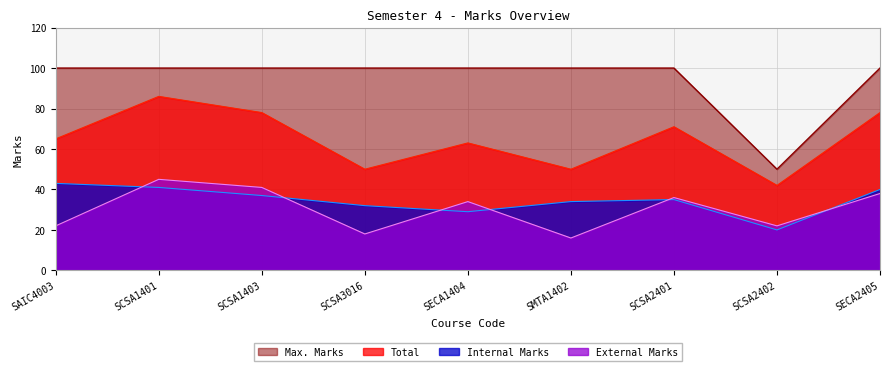

What is the value of the Max. Marks point at the 5th from the left?

100